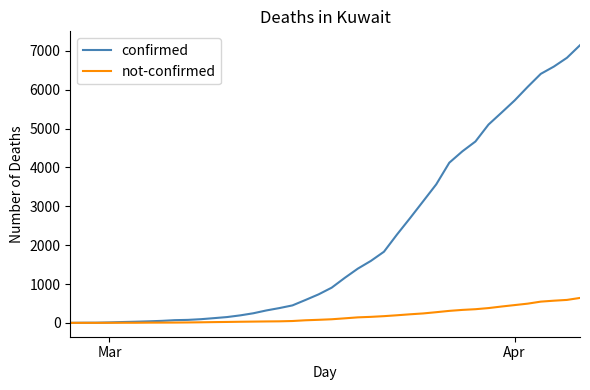

Which series has the widest spread of values?

confirmed